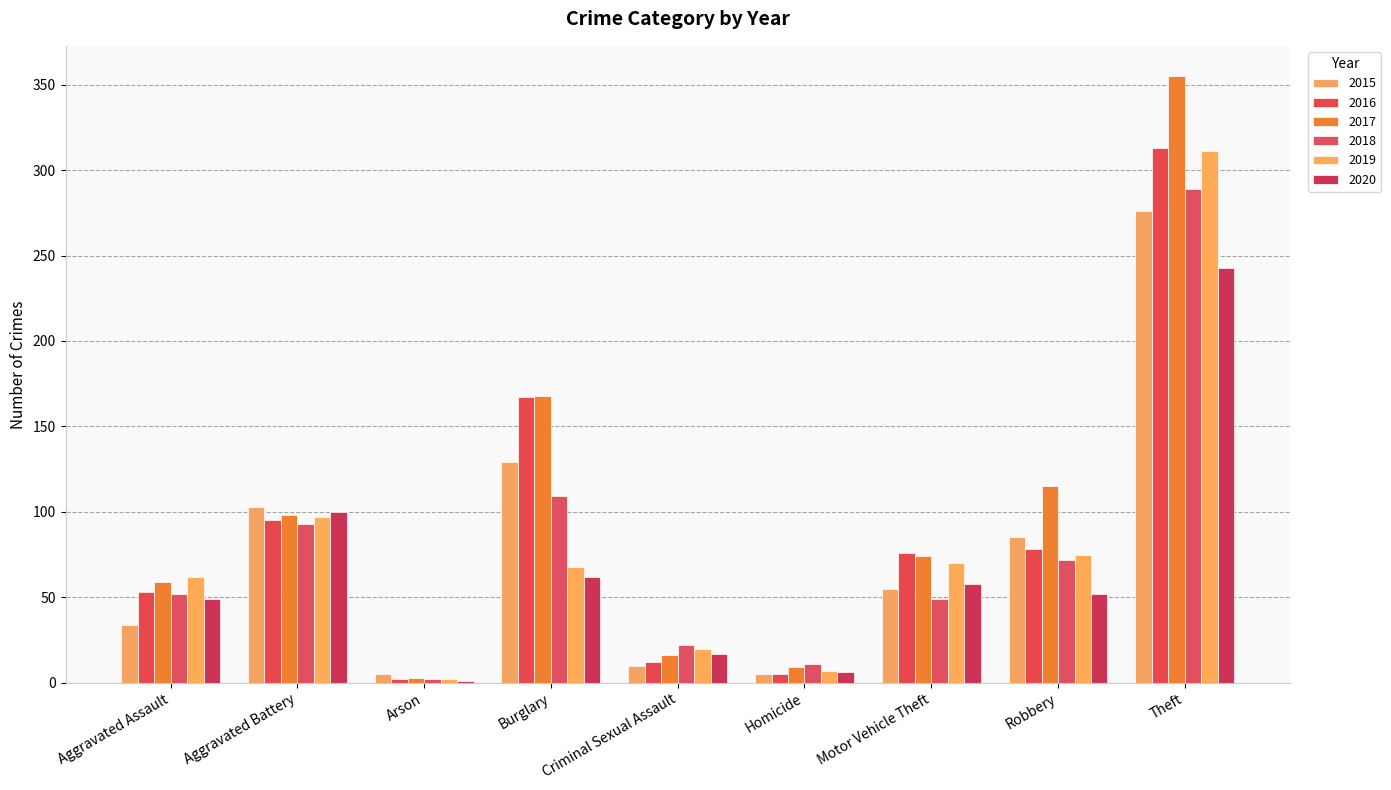

At Criminal Sexual Assault, list the series in order from smallest to largest.

2015, 2016, 2017, 2020, 2019, 2018